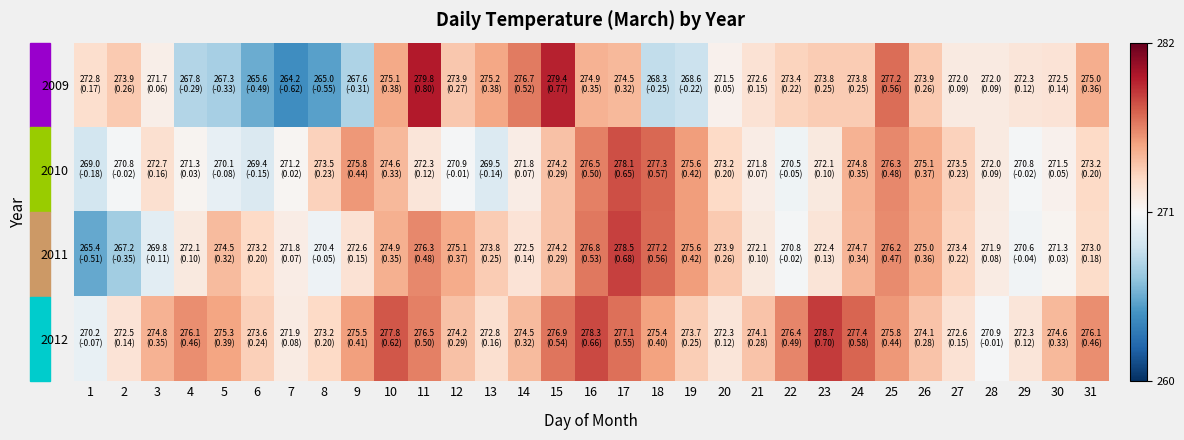

What is the maximum value shown in the chart?

279.8